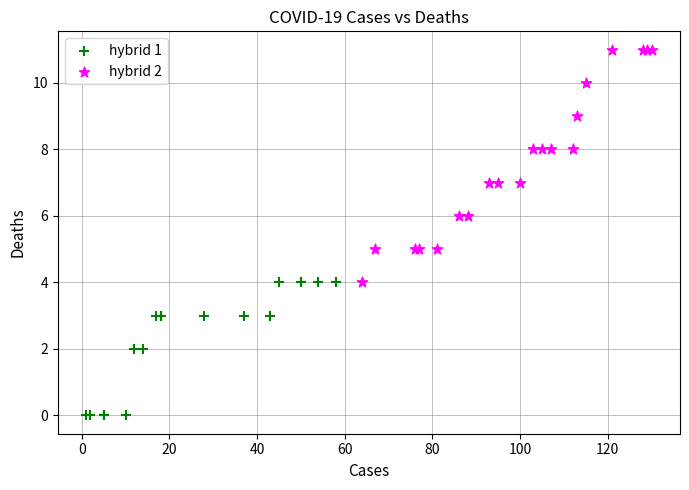

Which series reaches the maximum Y coordinate?

hybrid 2